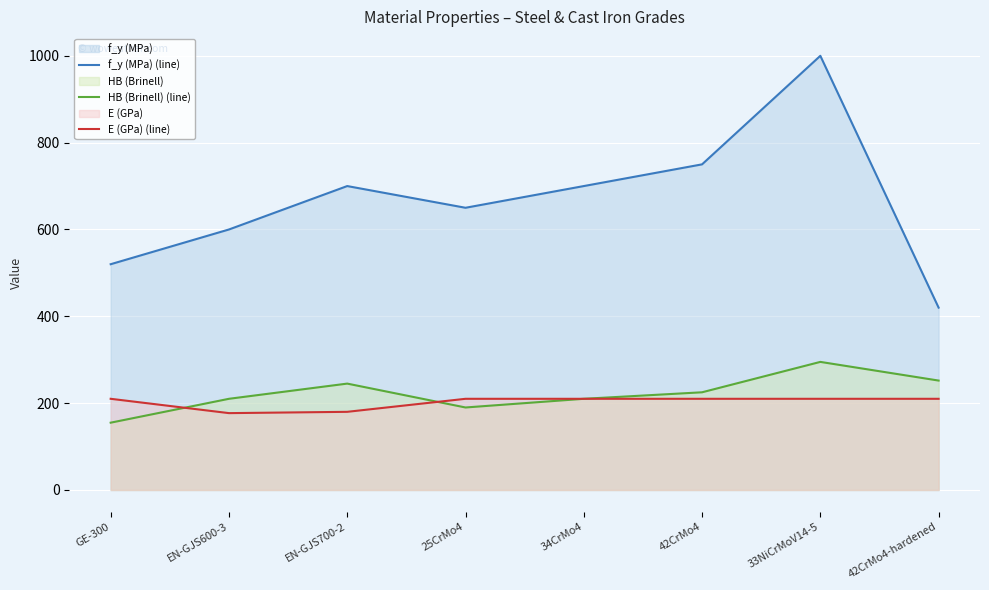

What position from the right is GE-300?

8